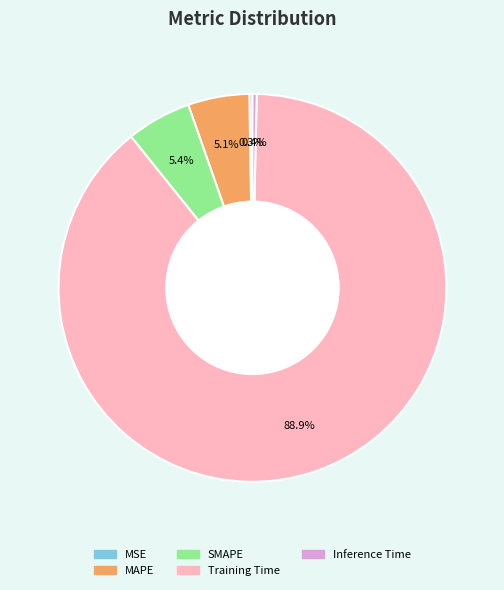

To the nearest percent, what is the difference between the largest and smallest slice percentages?

89%